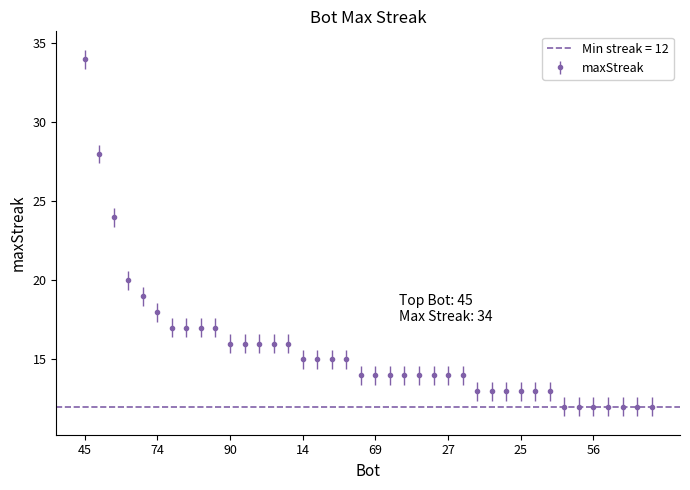

Reading left to right, extract all data points from this chart.

34	28	24	20	19	18	17	17	17	17	16	16	16	16	16	15	15	15	15	14	14	14	14	14	14	14	14	13	13	13	13	13	13	12	12	12	12	12	12	12